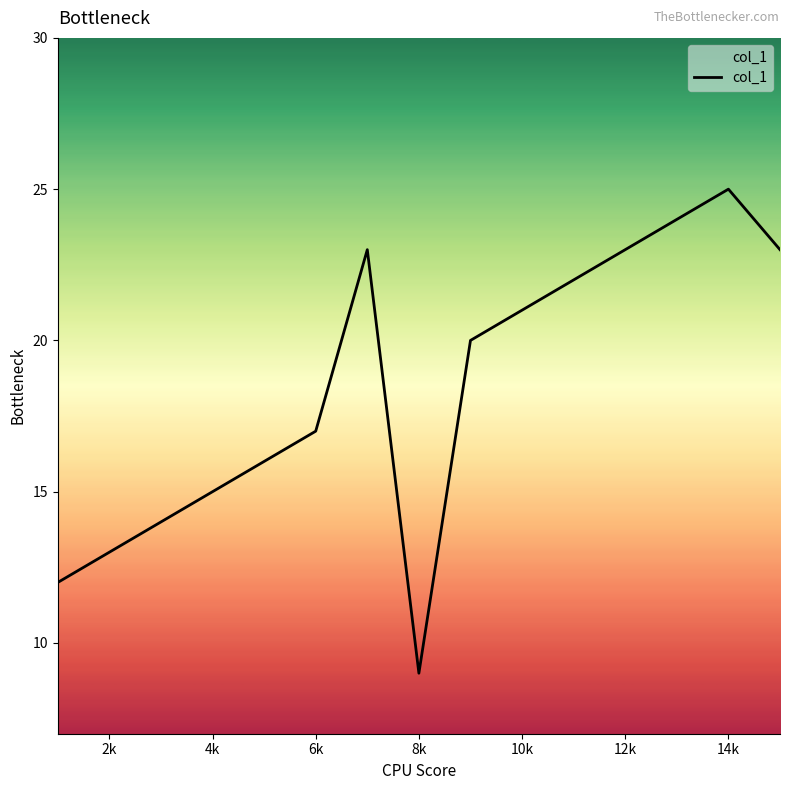

Reading right to left, list all the values displayed in this chart.

23	25	24	23	22	21	20	9	23	17	16	15	14	13	12